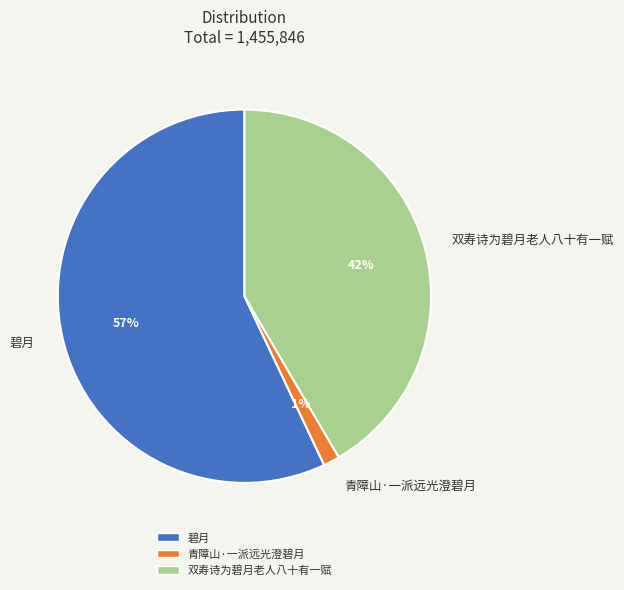

How many slices are in this pie chart?

3